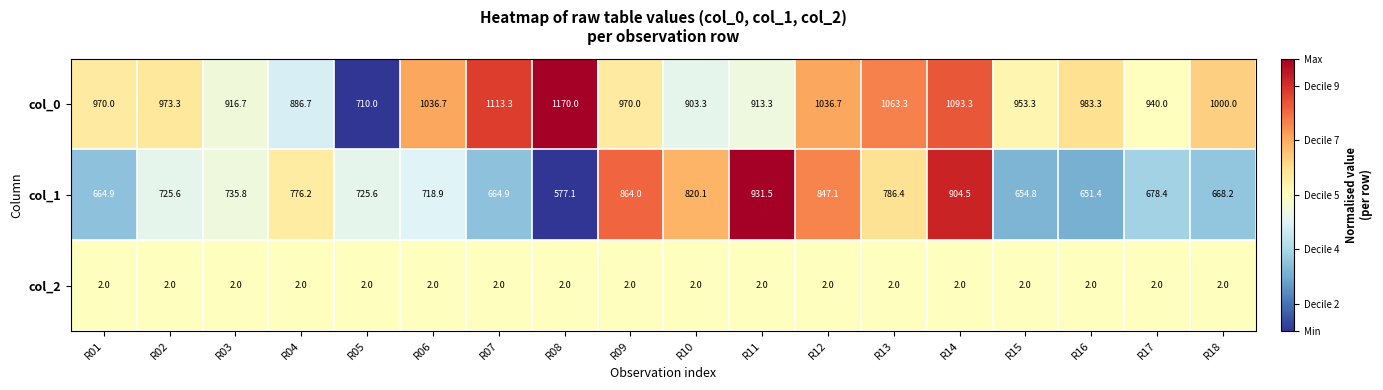

The col_0 series shows 1711.9 at R15. True or false?

False